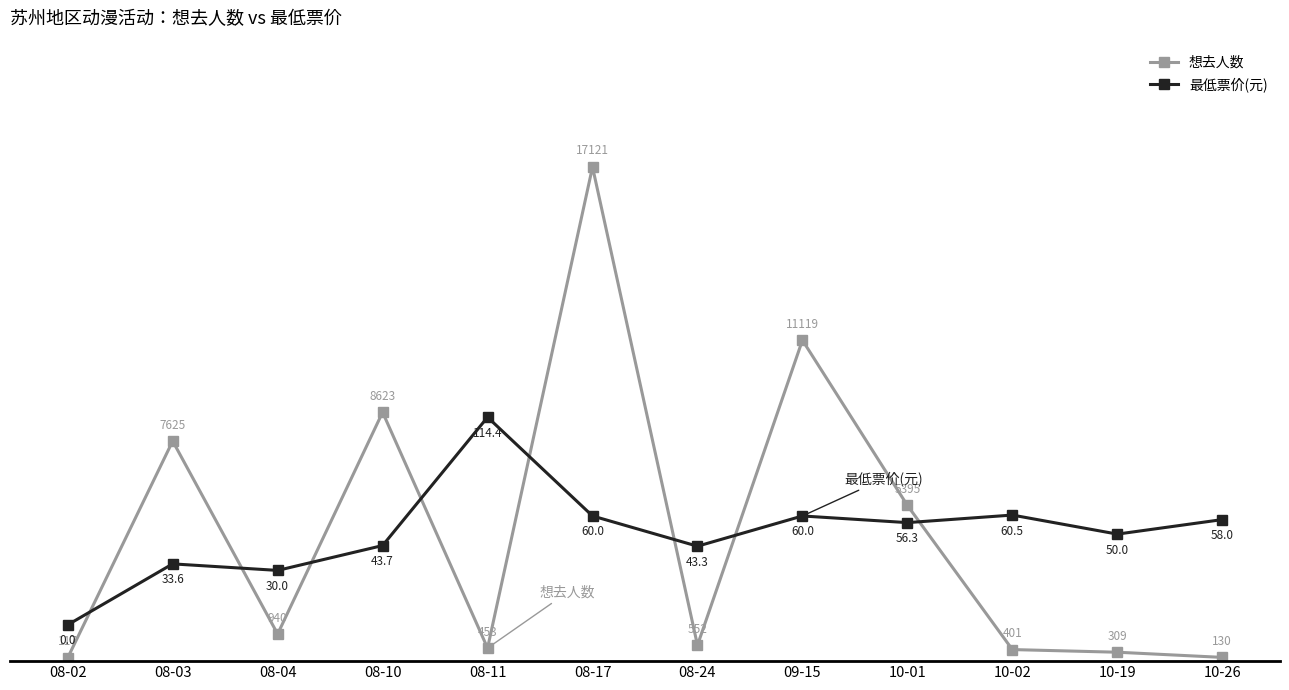

What is the label of the 12th point from the right?

08-02